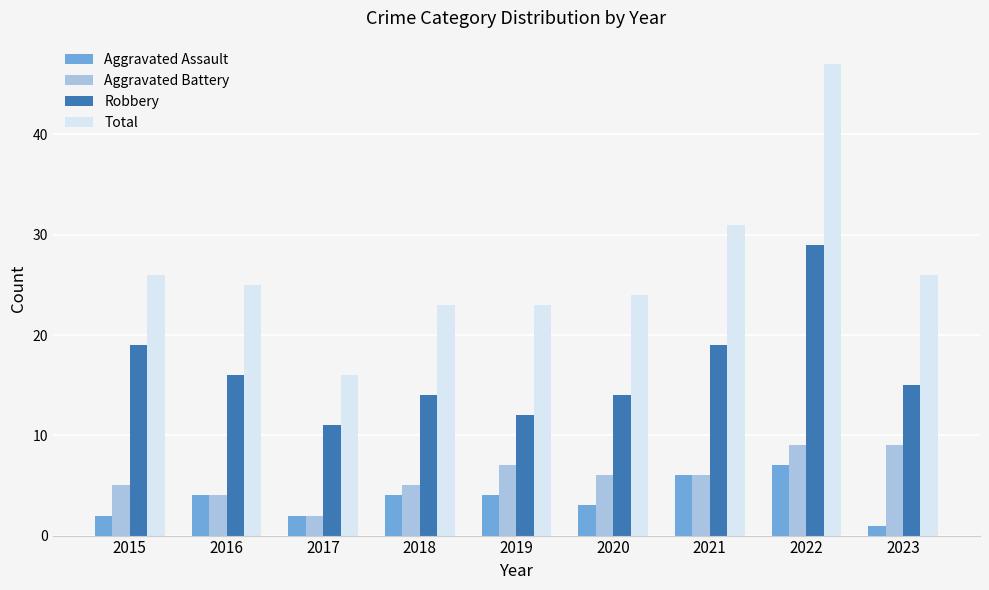

Which series has the largest total across all categories?

Total